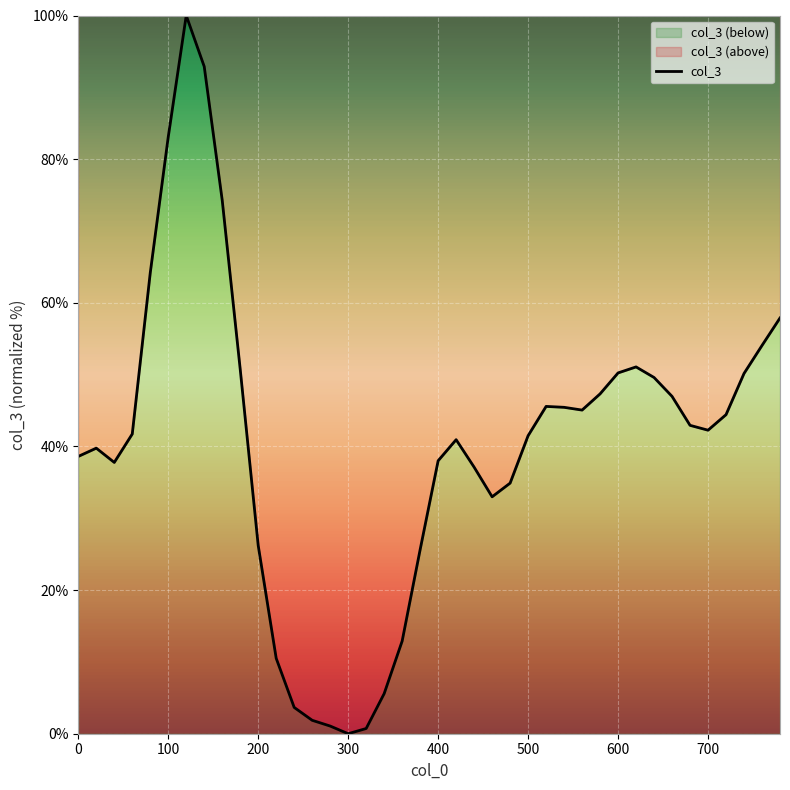

True or false: there are more than 2 points higher than both neighbors.

True